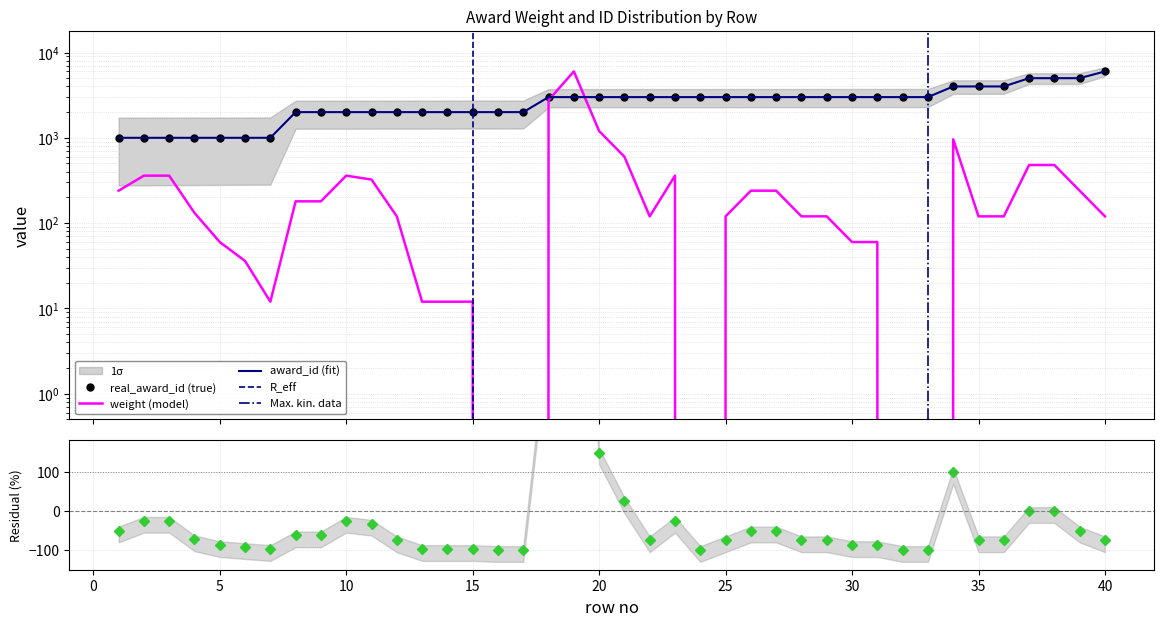

How many values in the weight series are below 120?

13